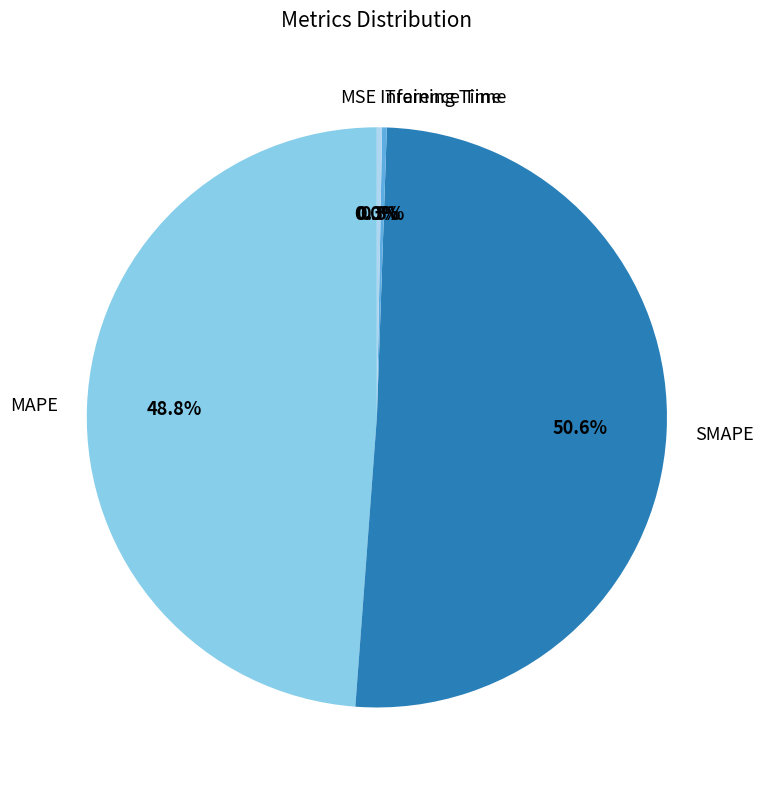

What percentage do Inference Time and SMAPE together represent?

50.9%